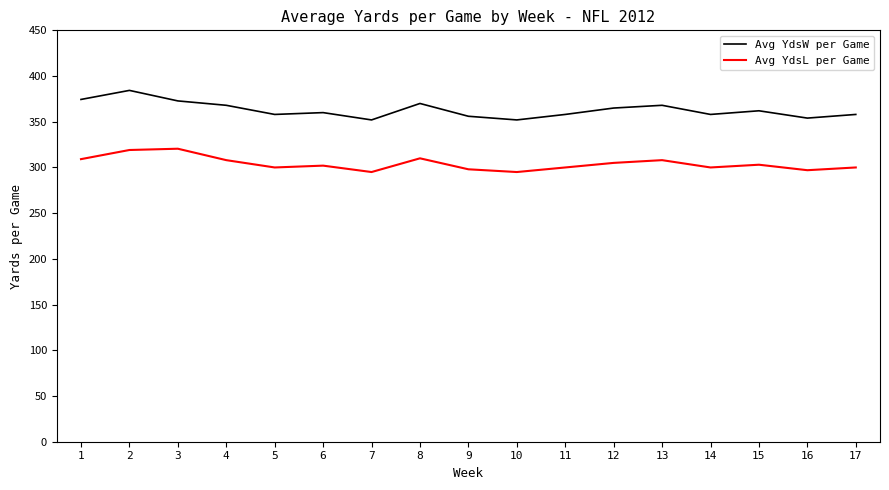

Which series has the largest total across all categories?

Avg YdsW per Game